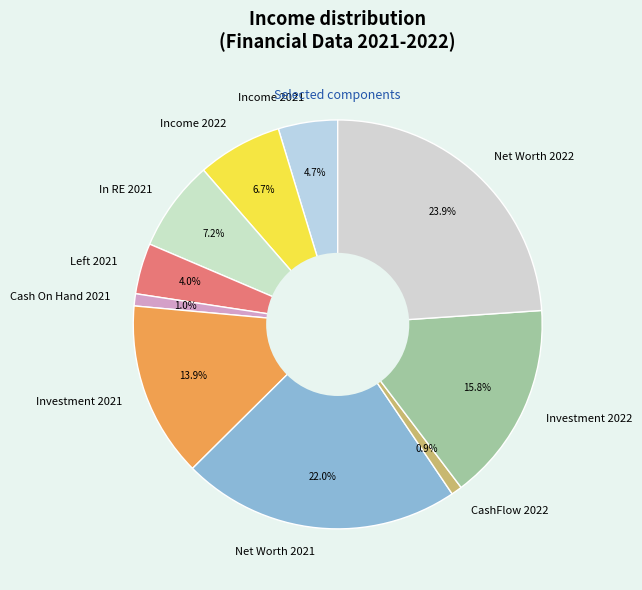

True or false: Investment 2021 accounts for 9% of the total.

False